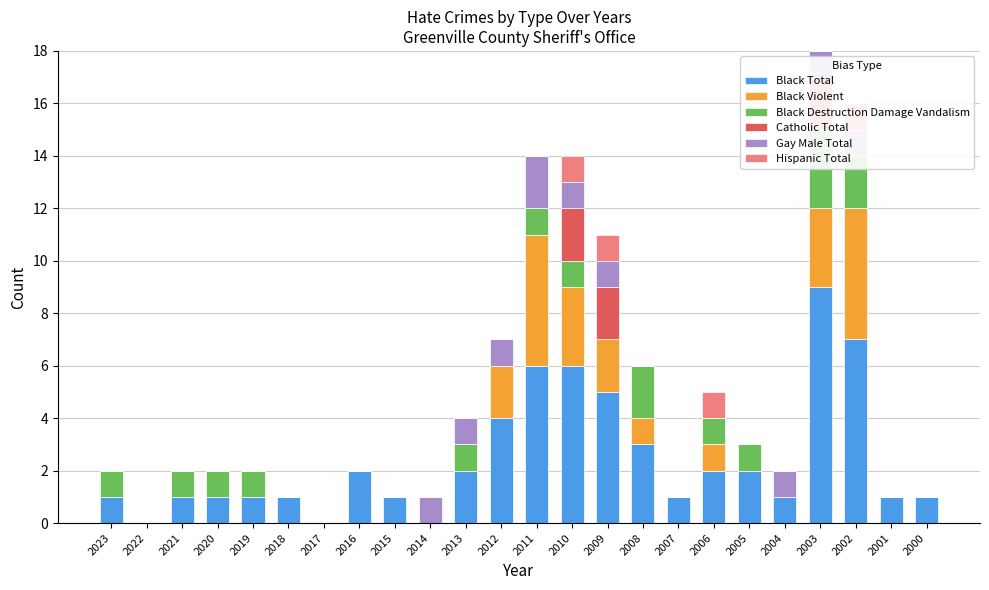

How many bars are there in each group?

6